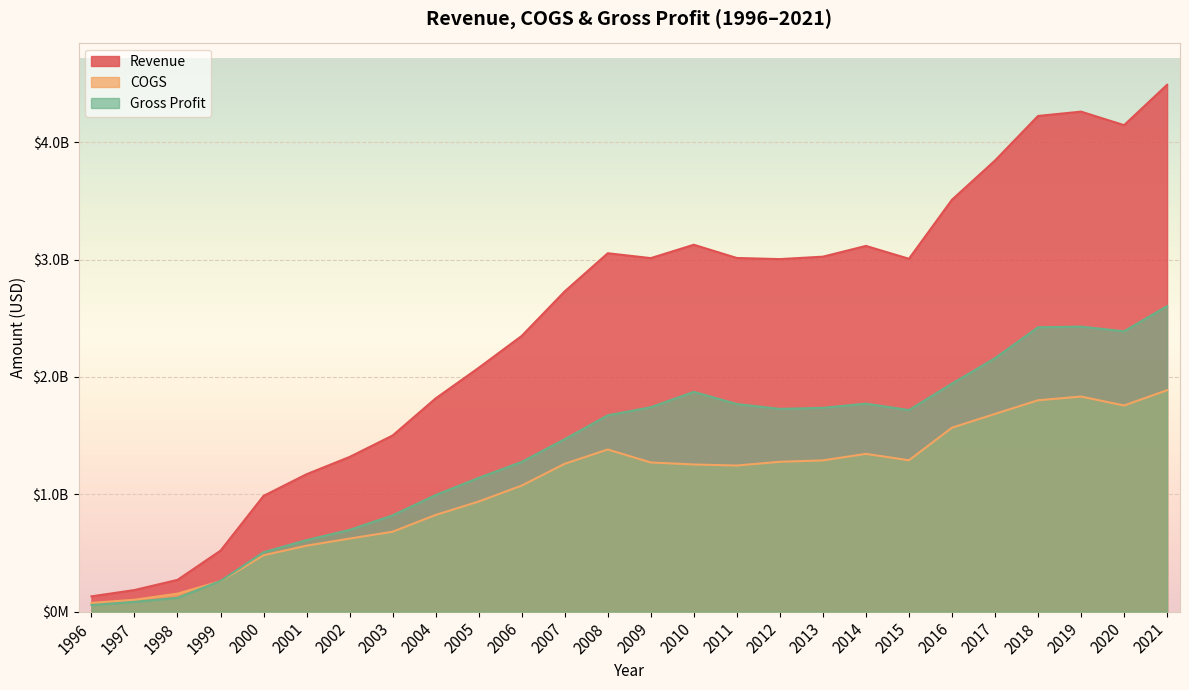

Is the value of COGS at 2011 greater than the value of Revenue at 2000?

Yes